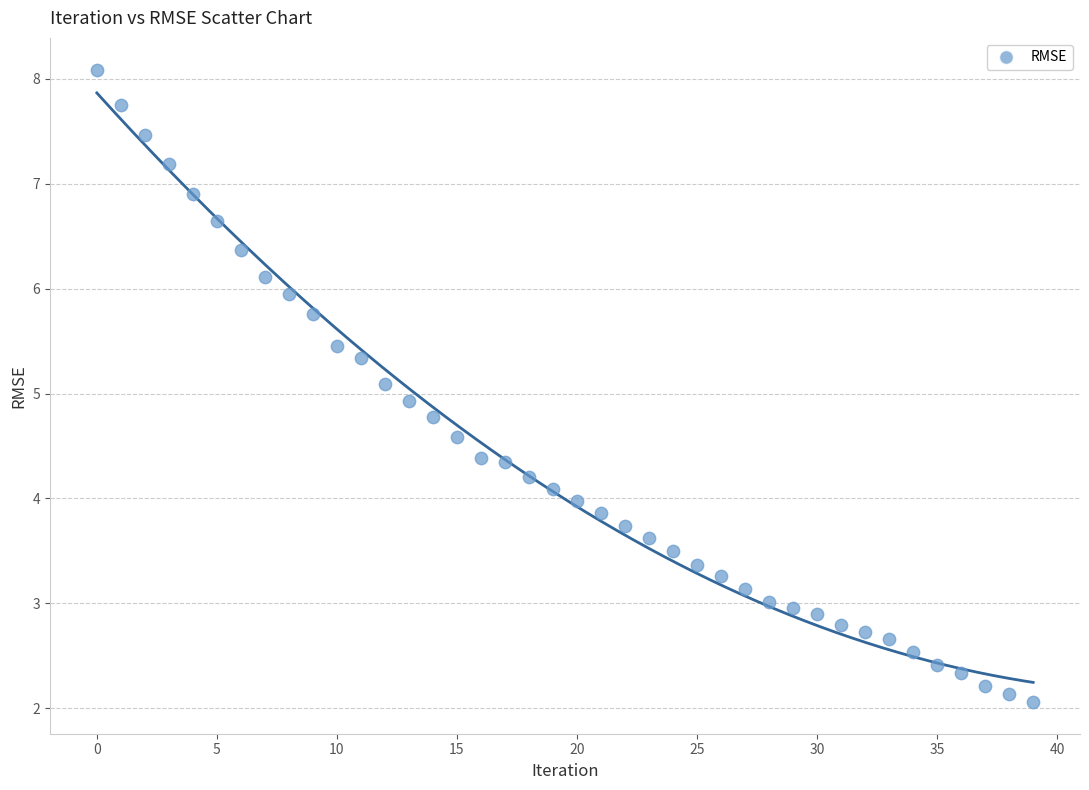

What is the range of Y values (max minus min)?

6.0